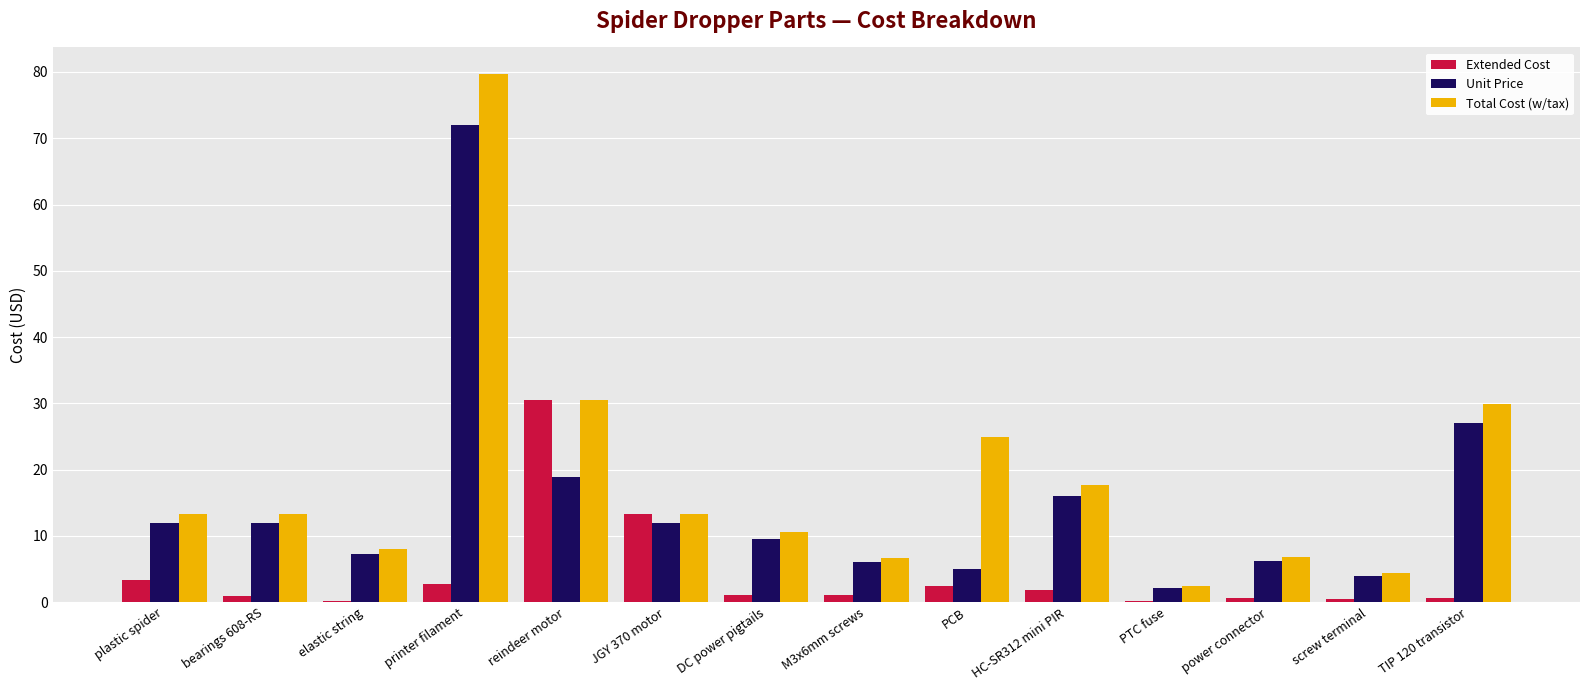

What is the sum of the Extended Cost values at screw terminal and JGY 370 motor?

13.7